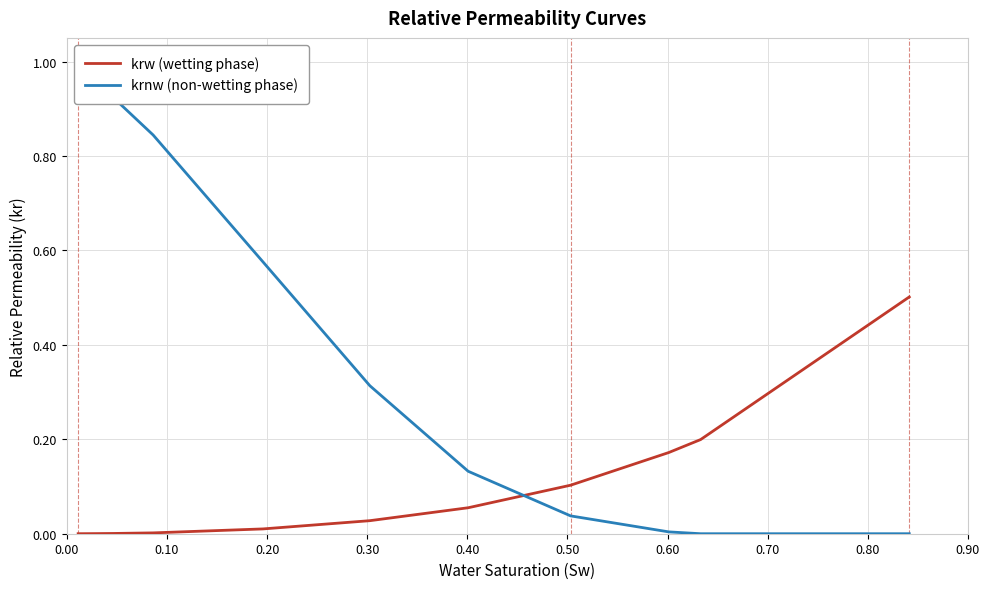

What are all the series names shown in the legend?

krw (wetting phase), krnw (non-wetting phase)